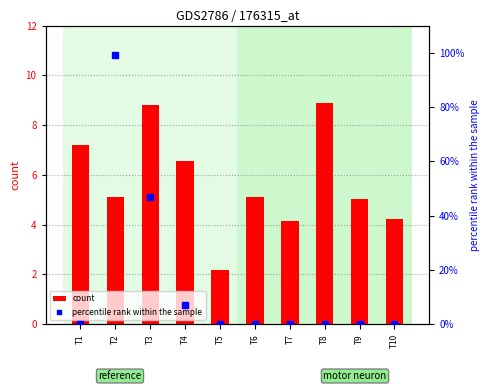

Which series has the largest Y range (max minus min)?

percentile rank within the sample